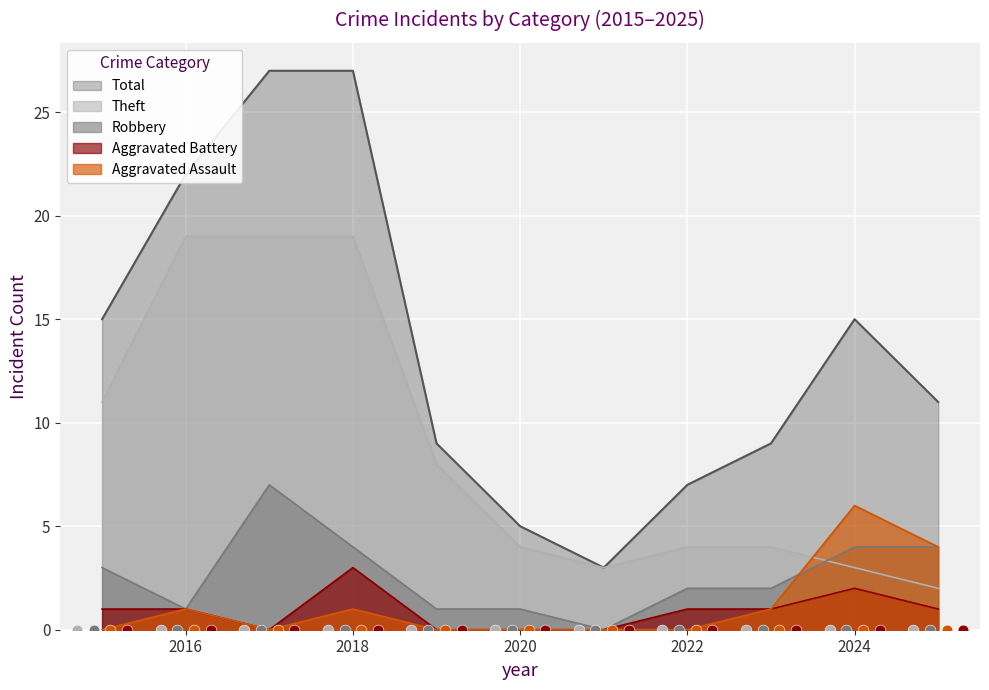

Which series has the widest spread of Y values?

Total